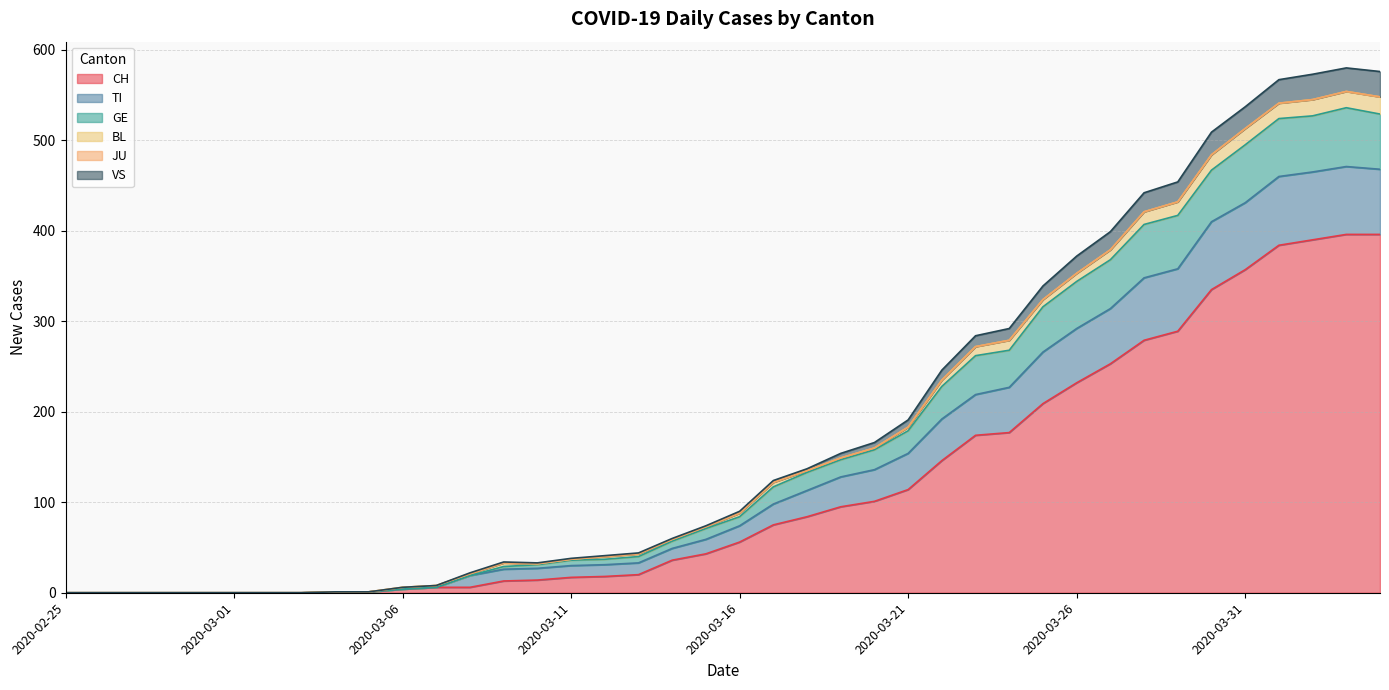

At which label is VS closest to 290?

2020-03-24